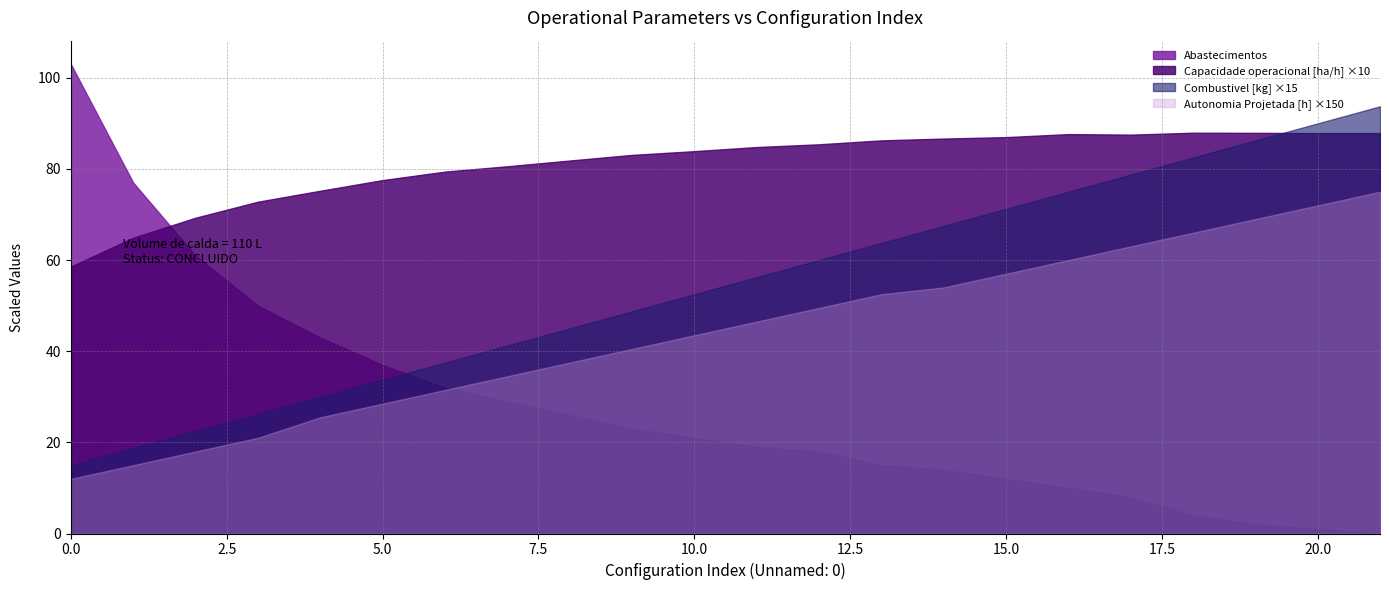

Where is Capacidade operacional [ha/h] nearest to the value 7?

2